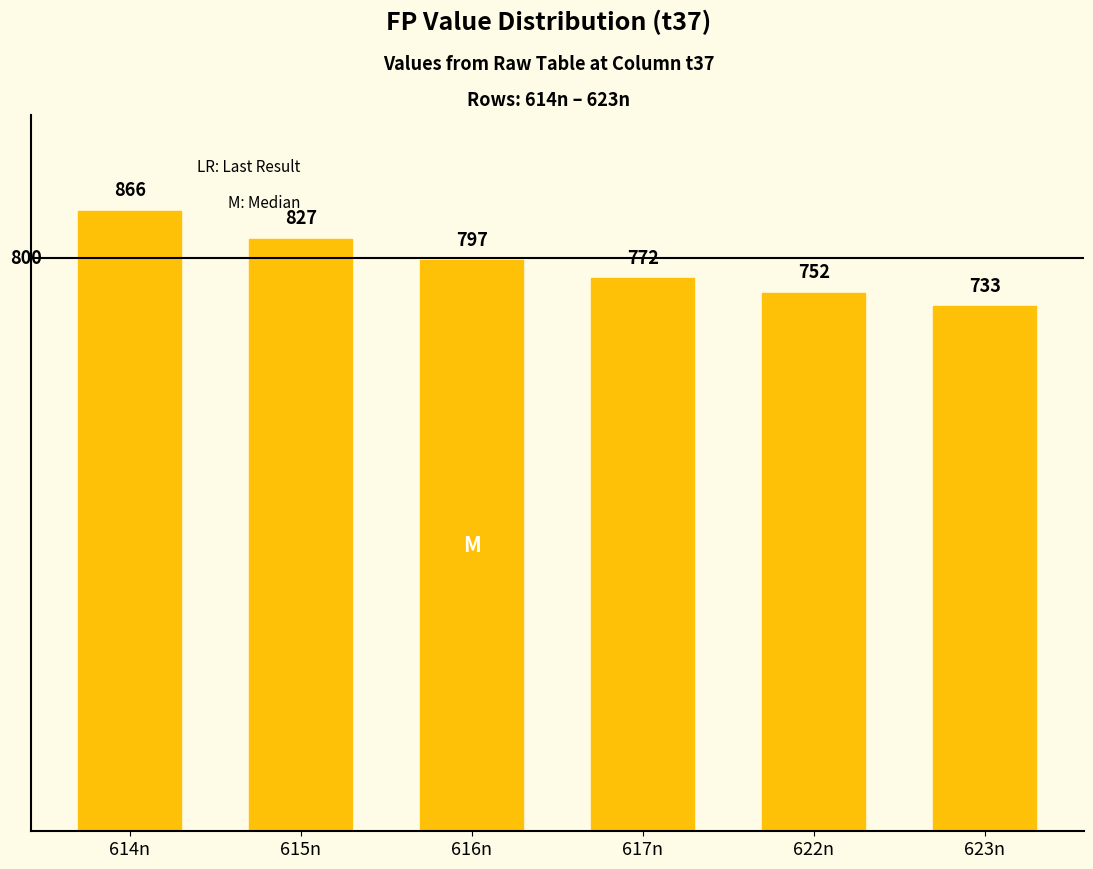

Reading right to left, what are all the values shown in this chart?

733	752	772	797	827	866